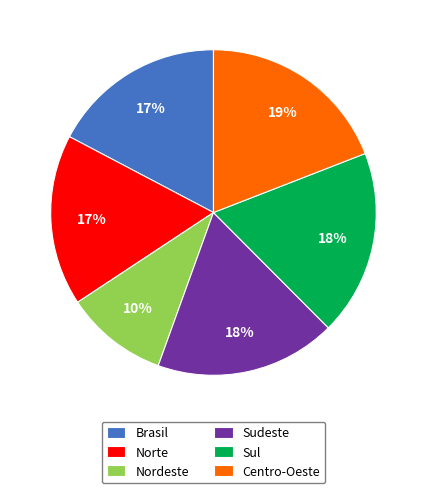

Between Brasil and Nordeste, which is larger?

Brasil